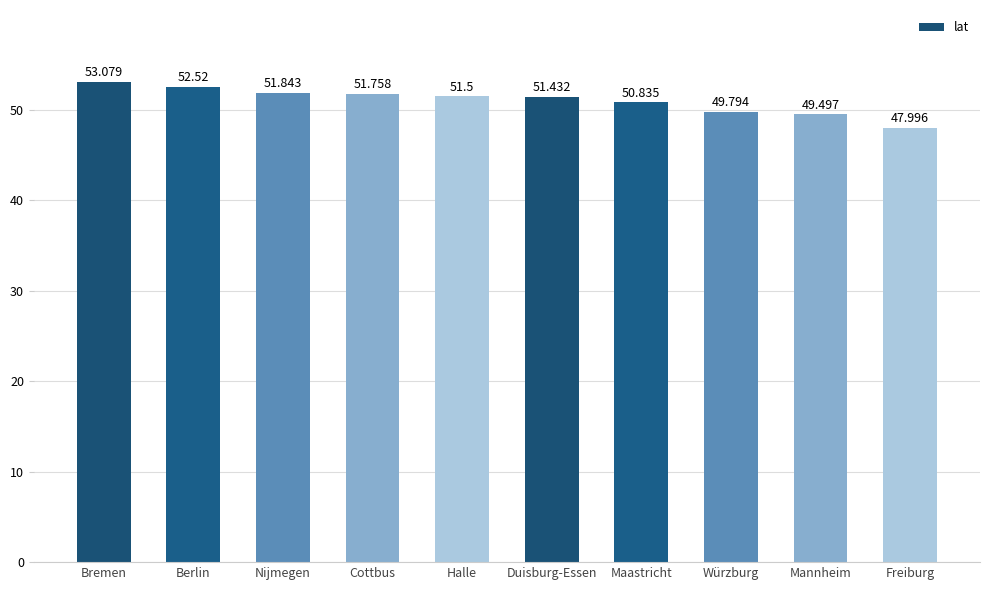

What is the ratio of the value at Halle to the value at Nijmegen?

1.0